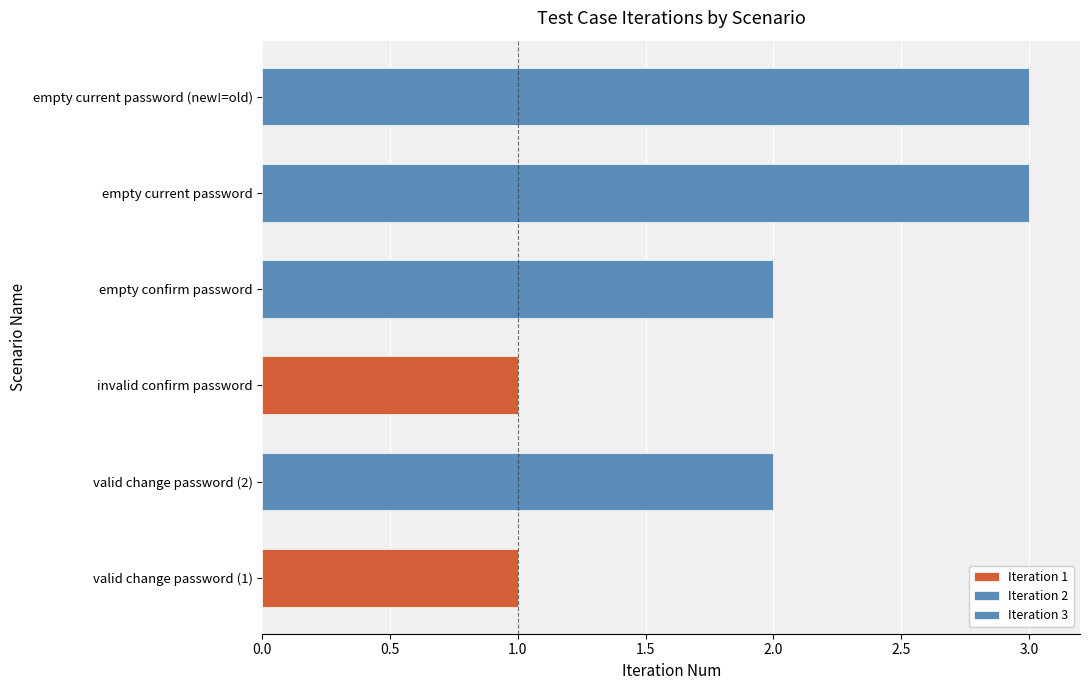

Reading right to left, what are all the values shown in this chart?

3	3	2	1	2	1